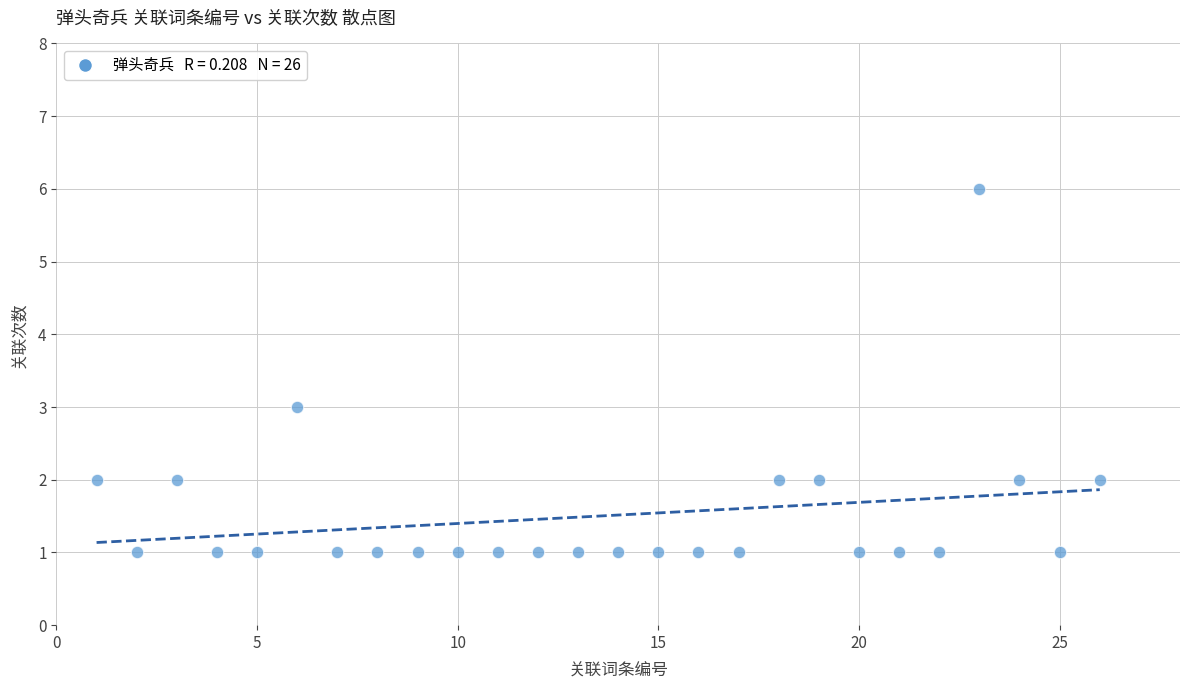

What is the range of X values (max minus min)?

25